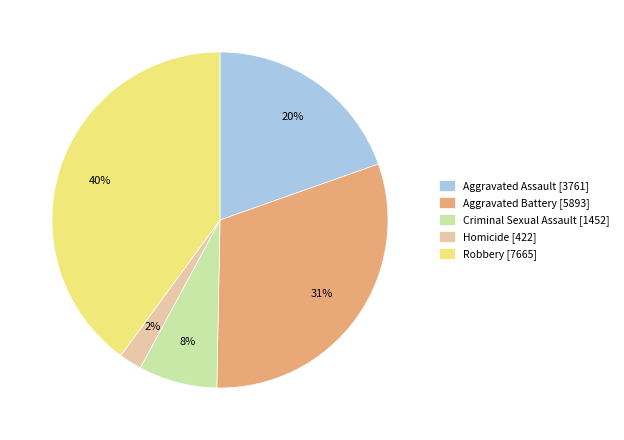

Rank the categories by value from highest to lowest.

Robbery, Aggravated Battery, Aggravated Assault, Criminal Sexual Assault, Homicide